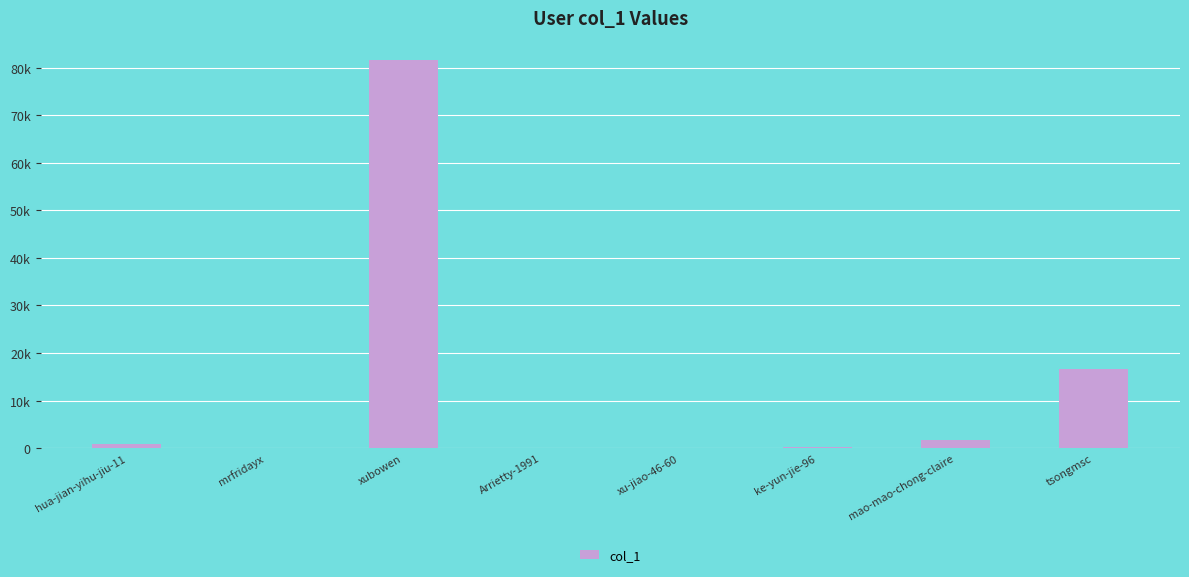

Which category has the highest value across all series?

xubowen